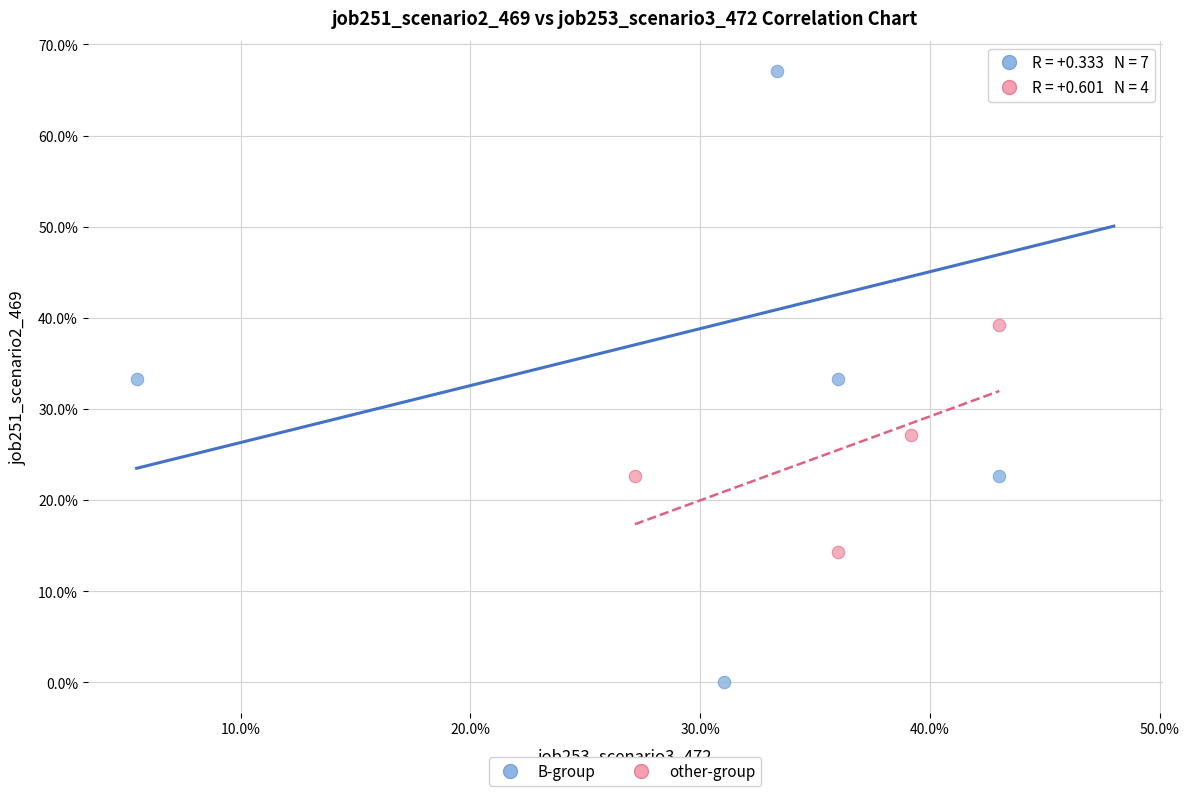

What are all the series names shown in the legend?

B-group, other-group